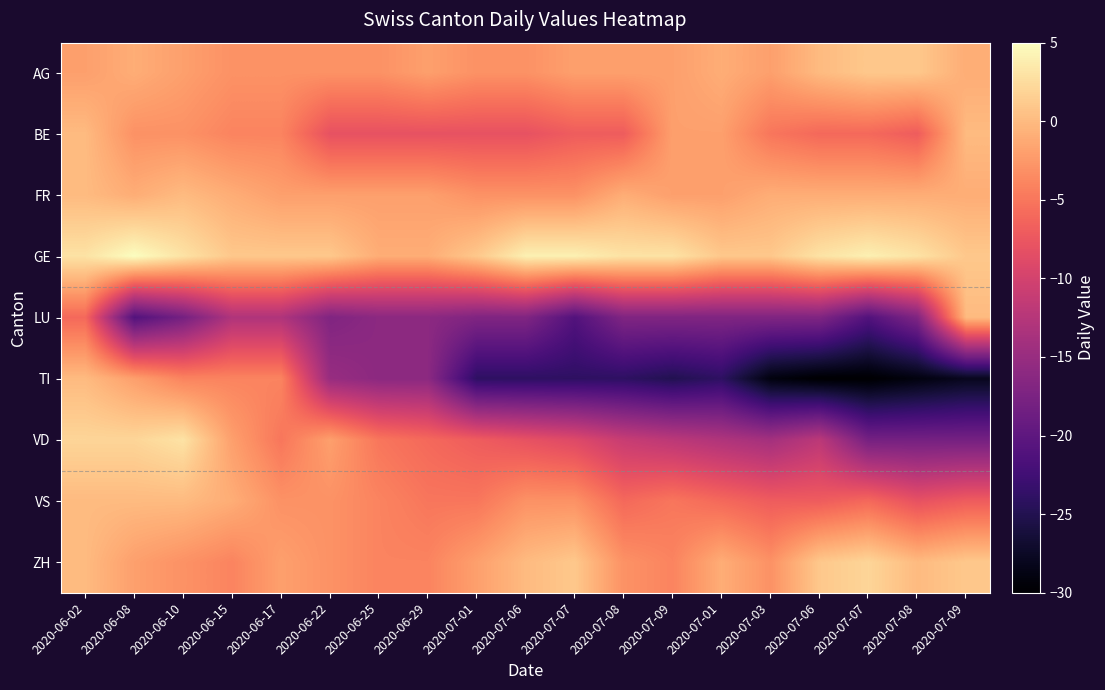

How many data points does each series have?

19